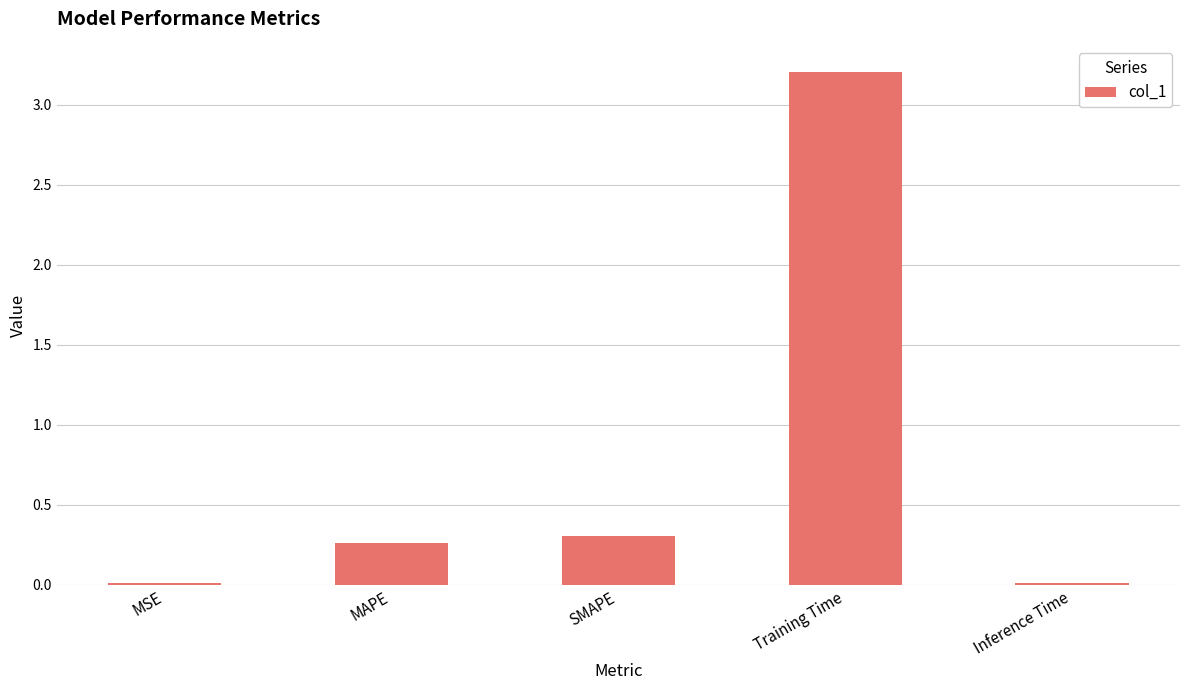

True or false: the data shows 0.5 at SMAPE.

False